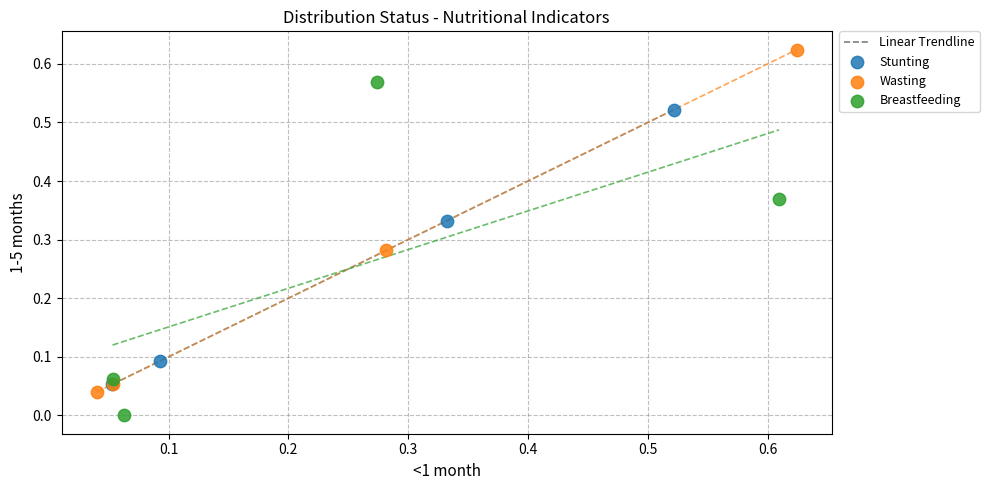

Which series has the widest spread of Y values?

Wasting